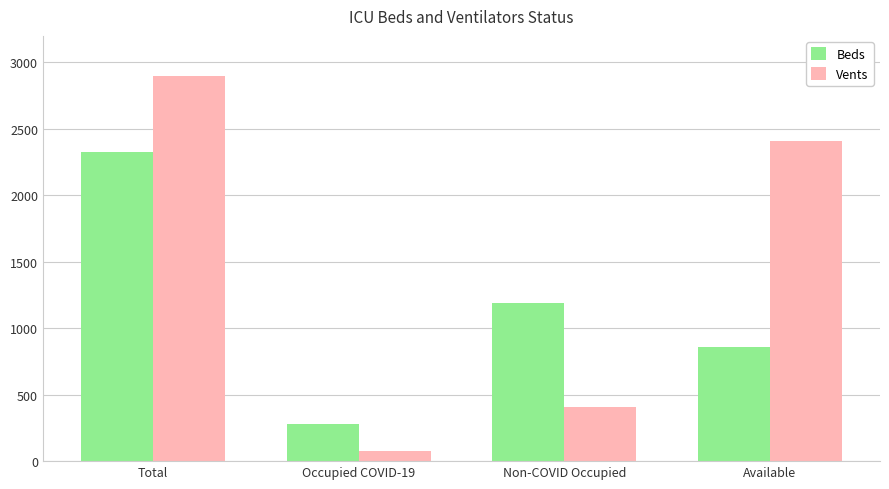

What is the minimum value shown in the chart?

75